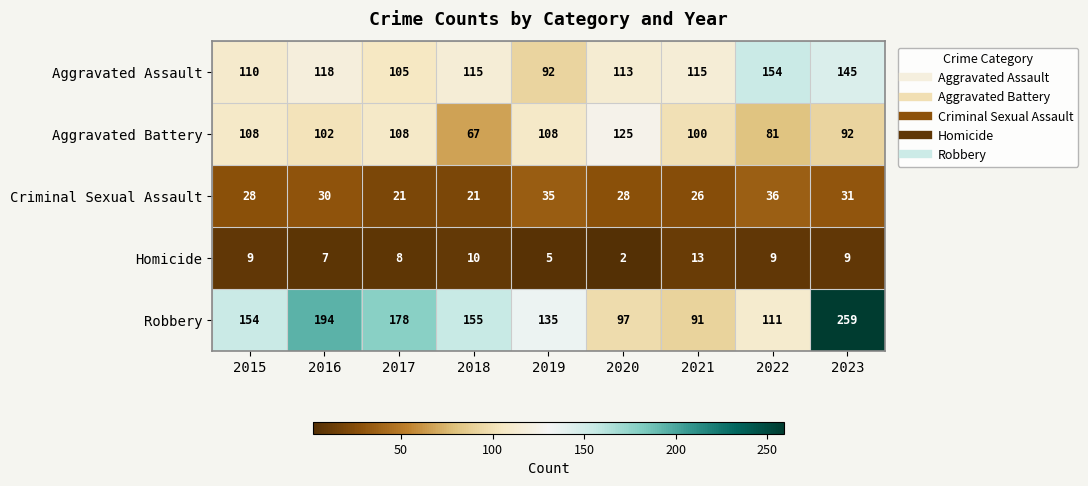

What is the sum of all Homicide values?

72